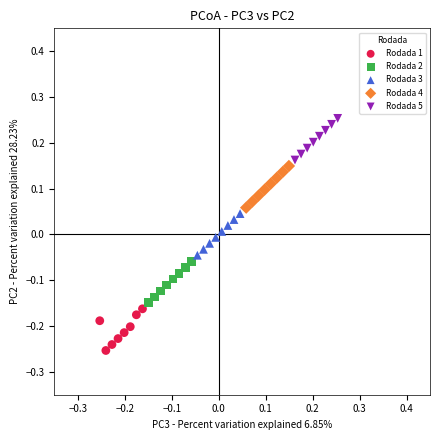

What are all the series names shown in the legend?

Rodada 1, Rodada 2, Rodada 3, Rodada 4, Rodada 5